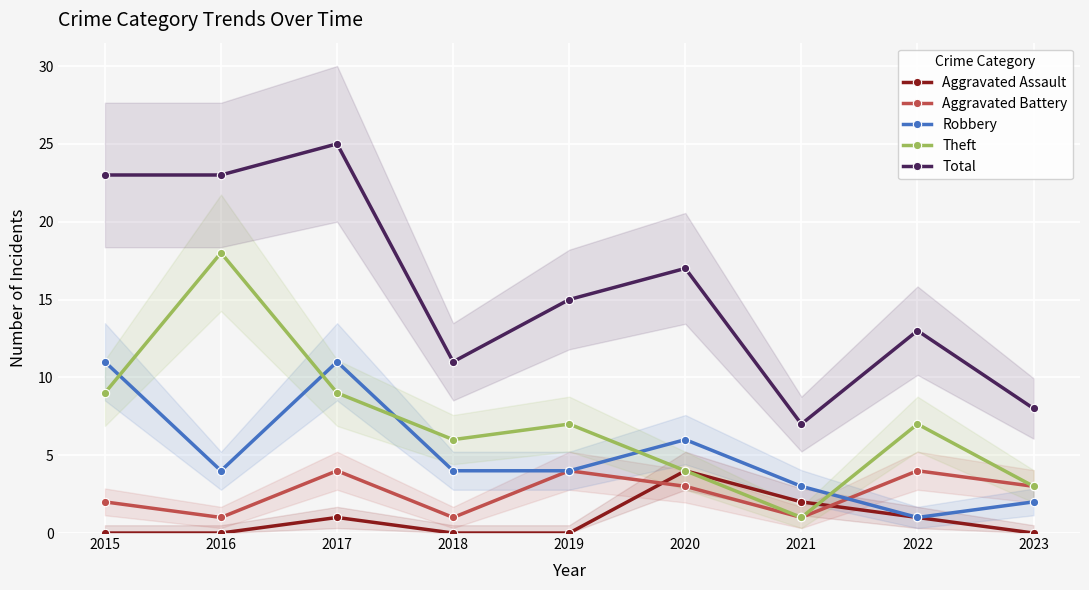

What is the approximate value of Aggravated Assault at 2022?

1